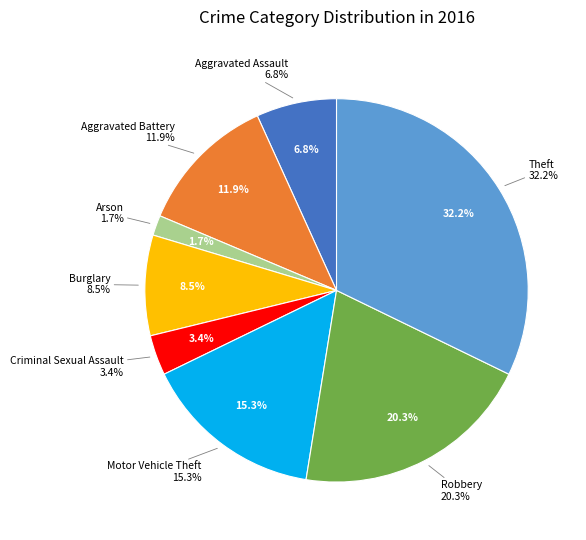

What percentage is the Arson slice, to the nearest percent?

2%